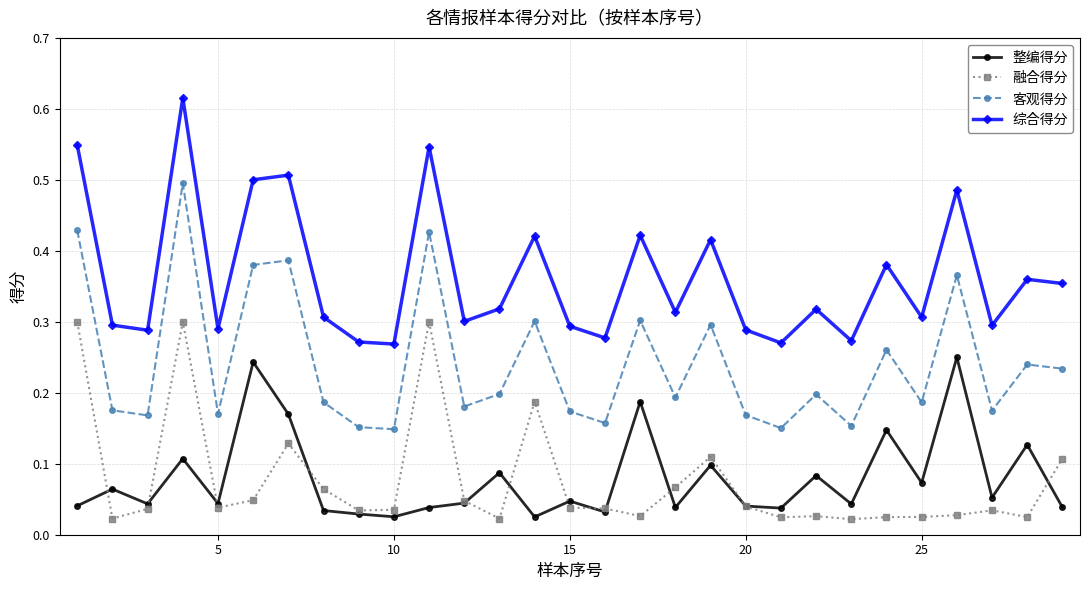

List the series in order of their peak value, lowest first.

整编得分, 融合得分, 客观得分, 综合得分